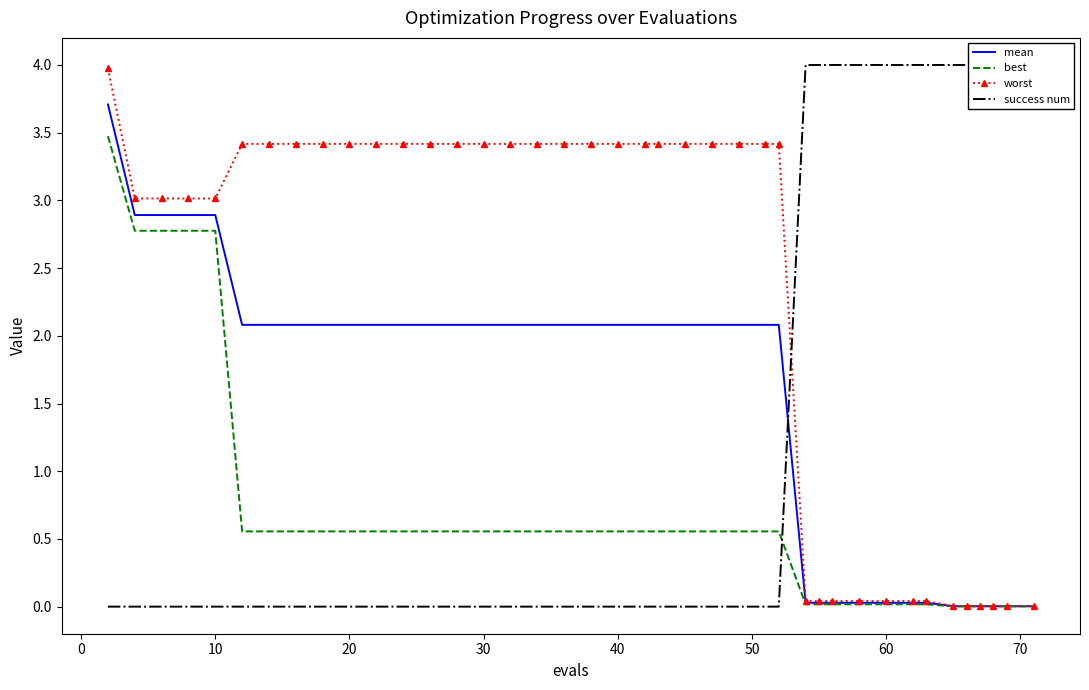

What is the highest value of the mean series?

3.7